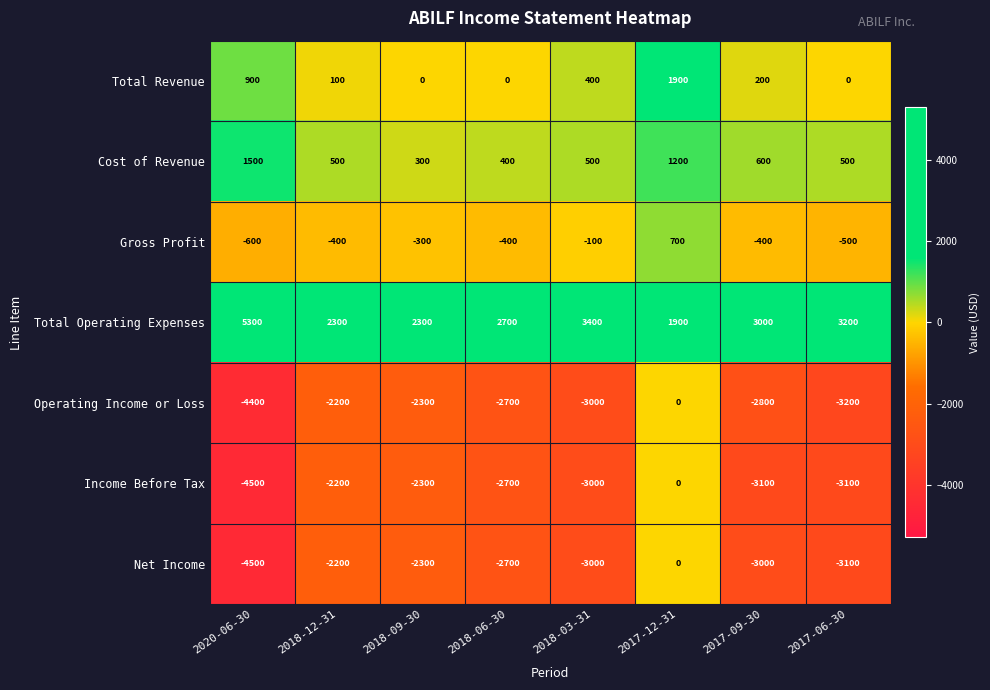

Which category has the highest value across all series?

2020-06-30